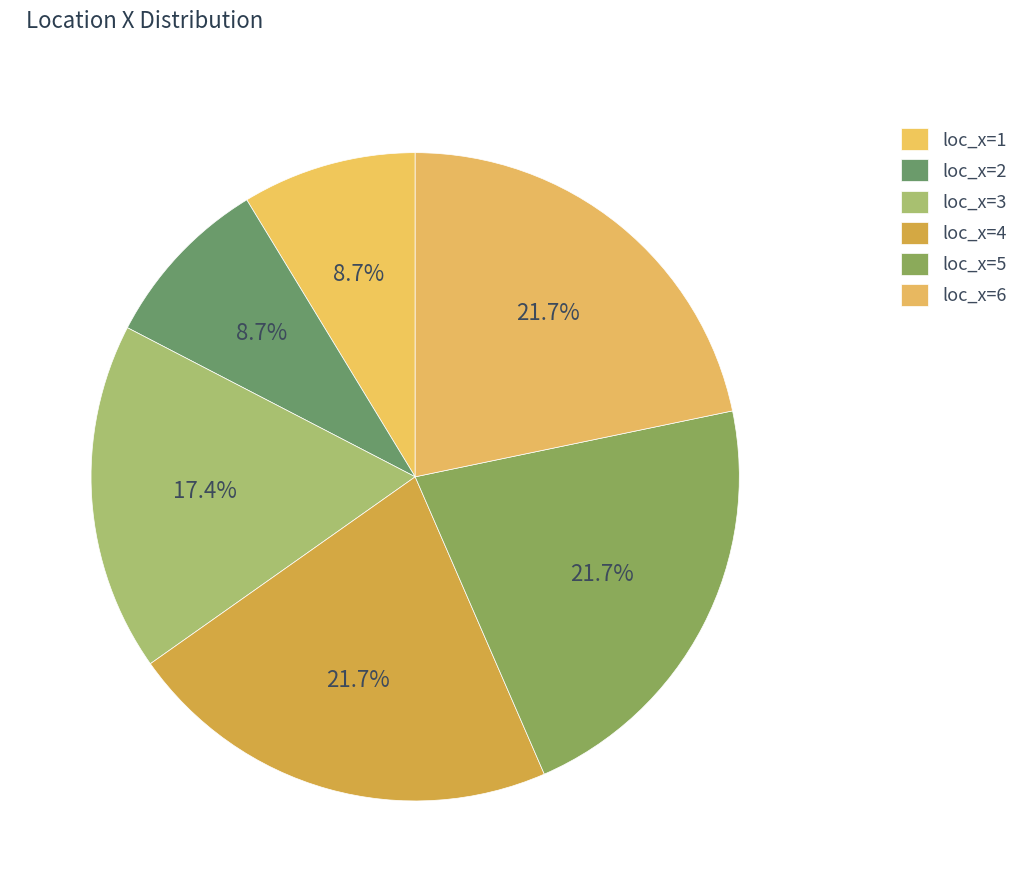

How many slices are in this pie chart?

6